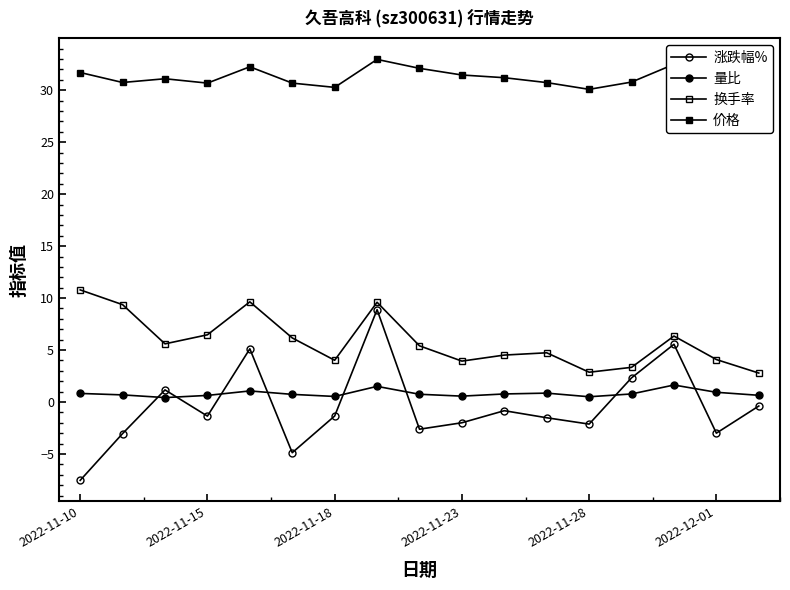

What is the value of the 涨跌幅% point at the 6th from the left?

-4.9